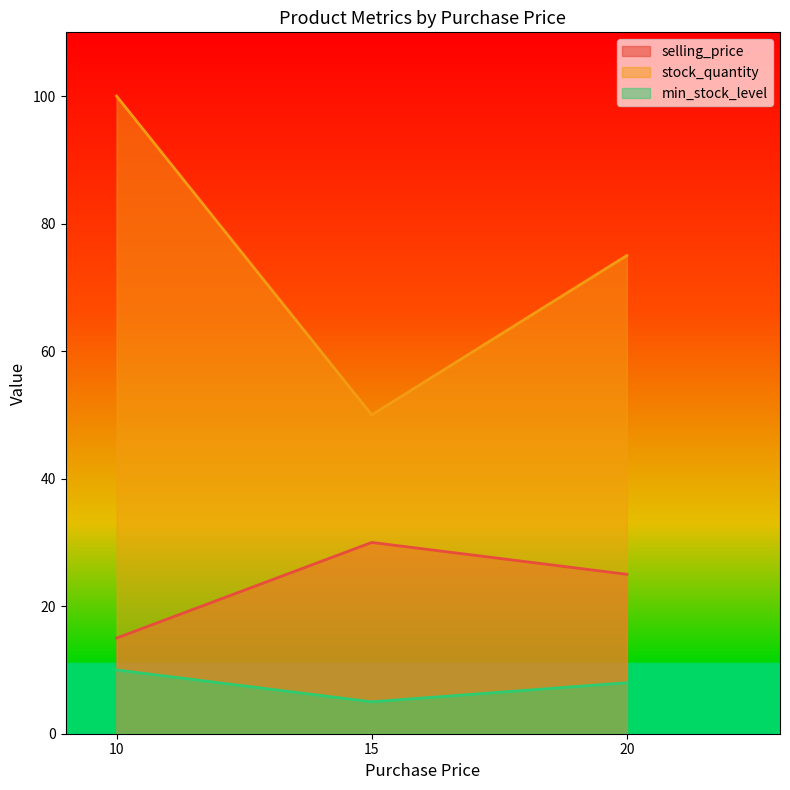

Is the value of selling_price at 20 greater than the value of min_stock_level at 15?

Yes